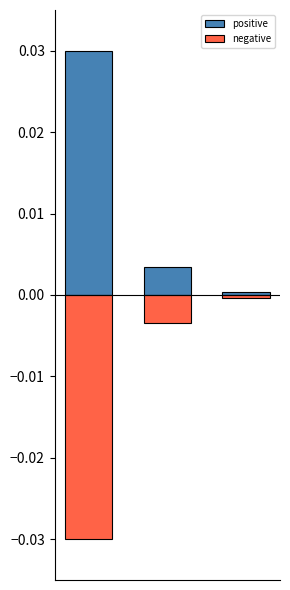

Where is positive nearest to the value 0?

2